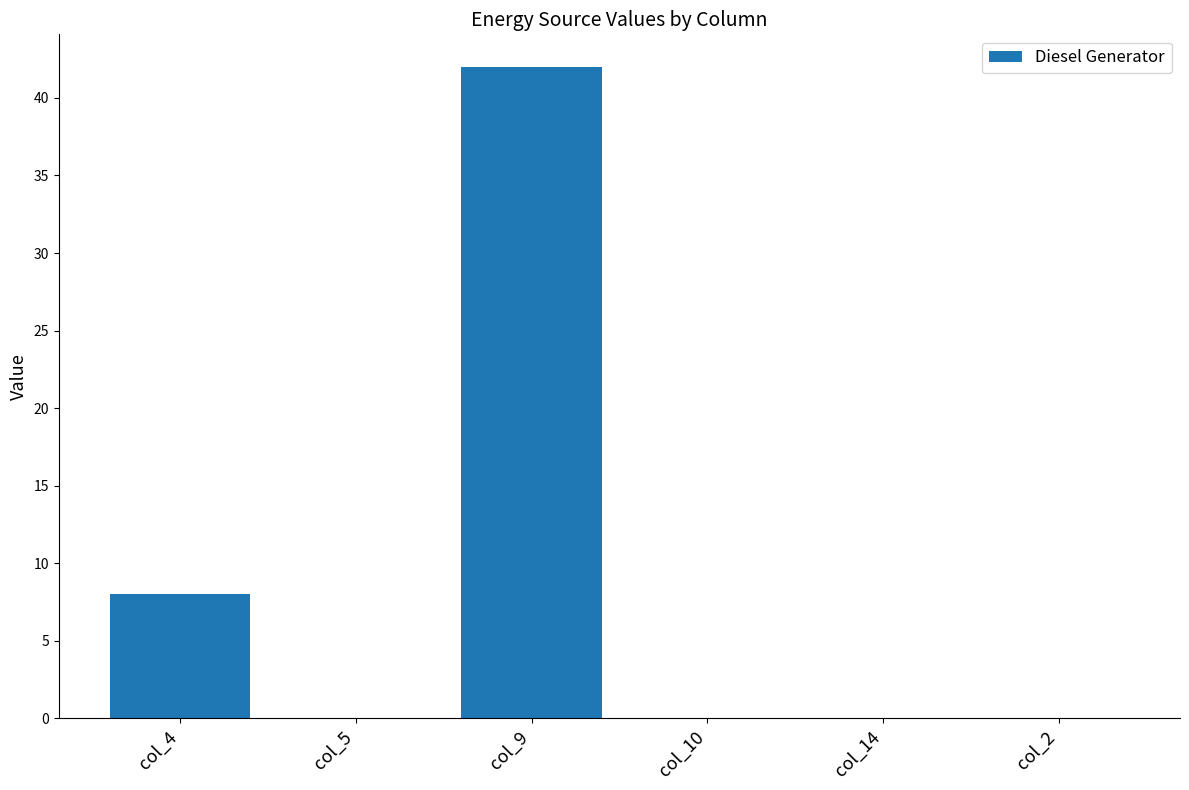

Reading left to right, extract all data points from this chart.

8	0	42	0	0	0